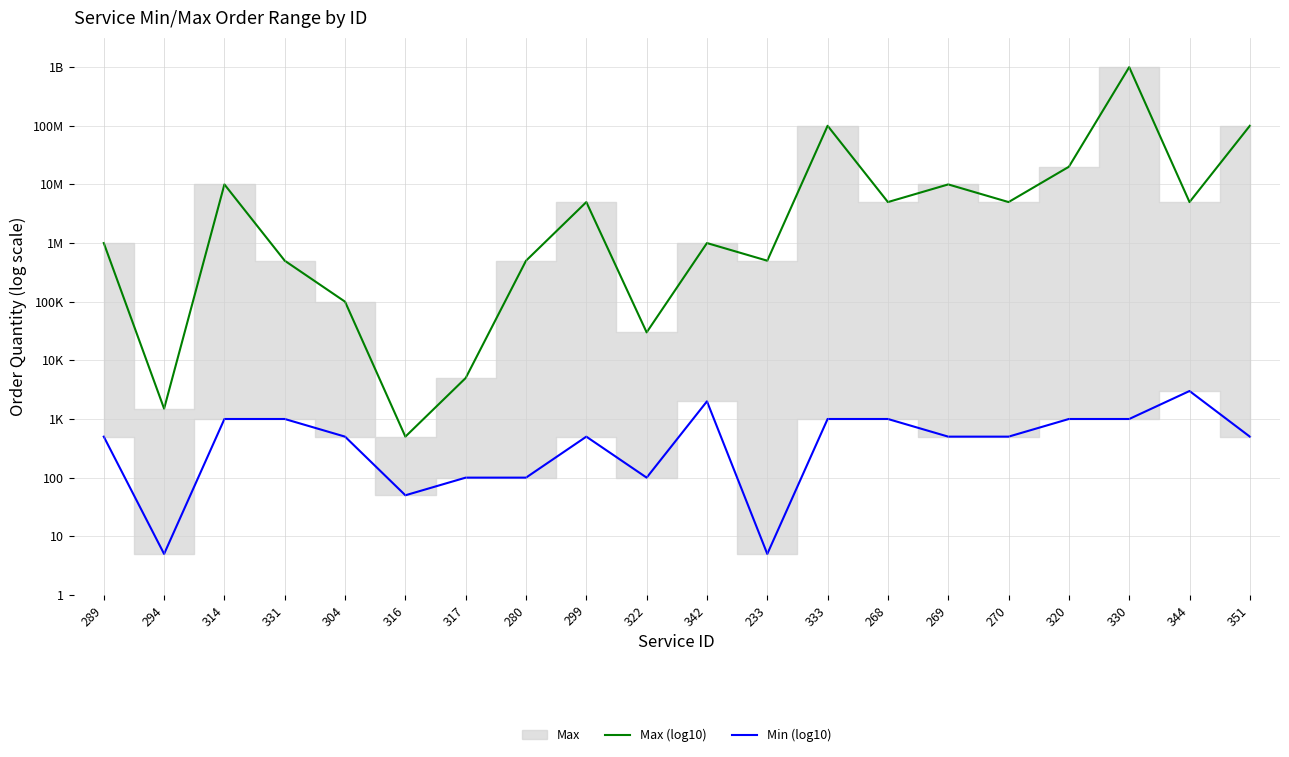

Count the Min (log10) values in the range 2 to 3.

15